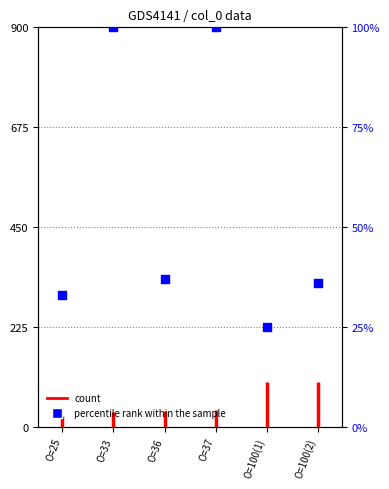

Which series has the largest total across all categories?

count